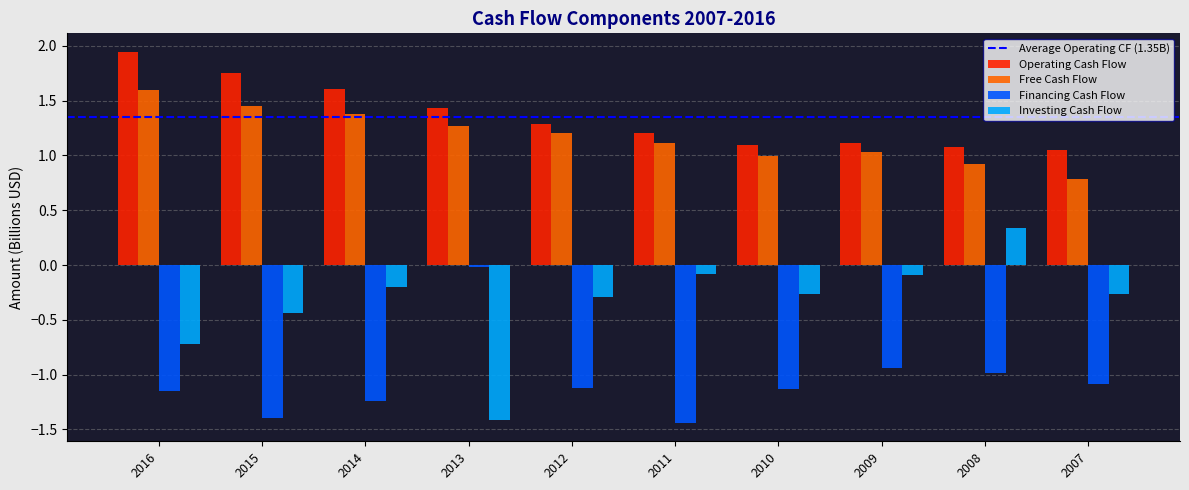

What is the spread (max minus min) of values at 2011?

2.6